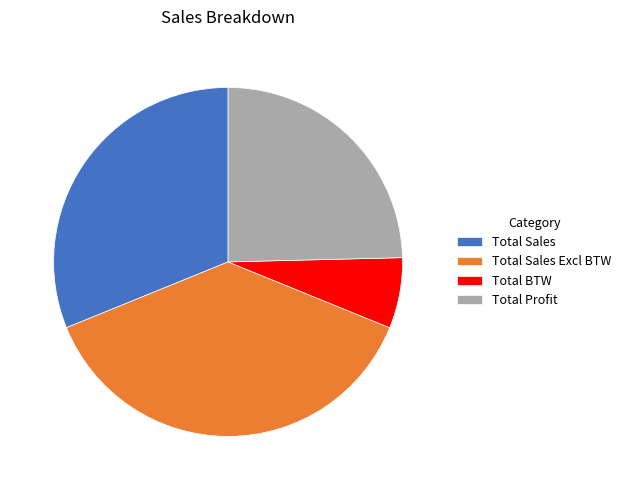

Which slice is the smallest?

Total BTW